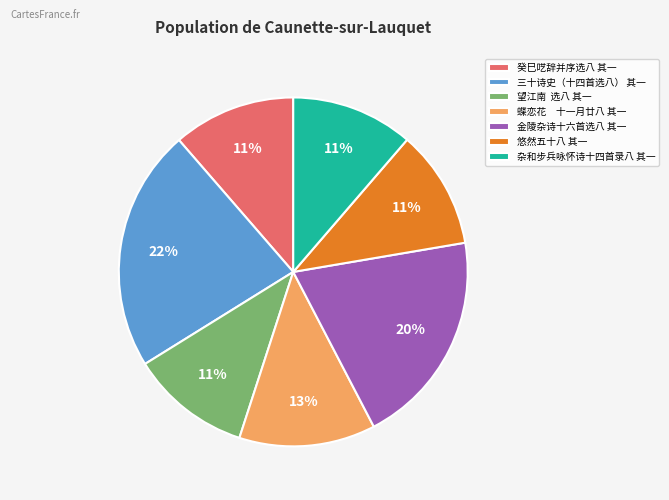

How many slices are in this pie chart?

7